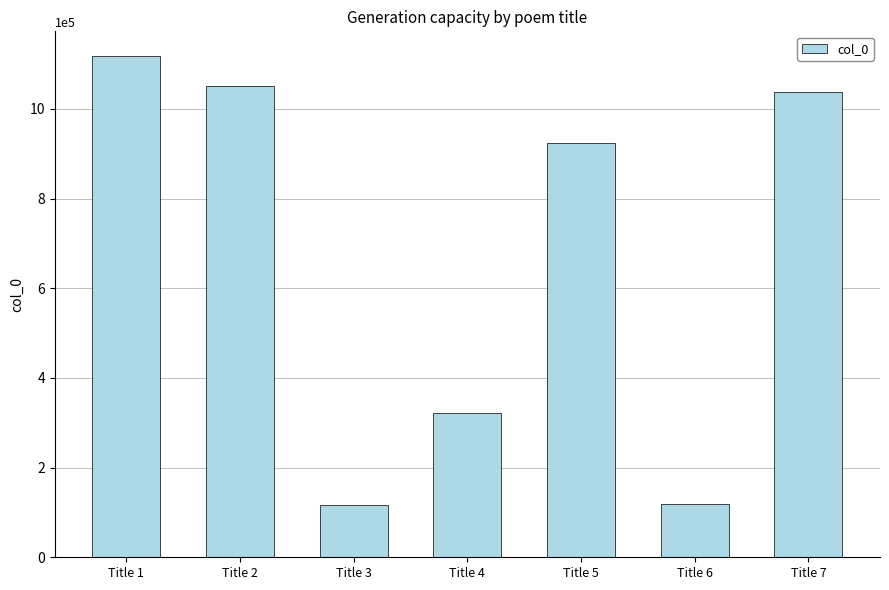

Which label corresponds to the largest value in the chart?

Title 1